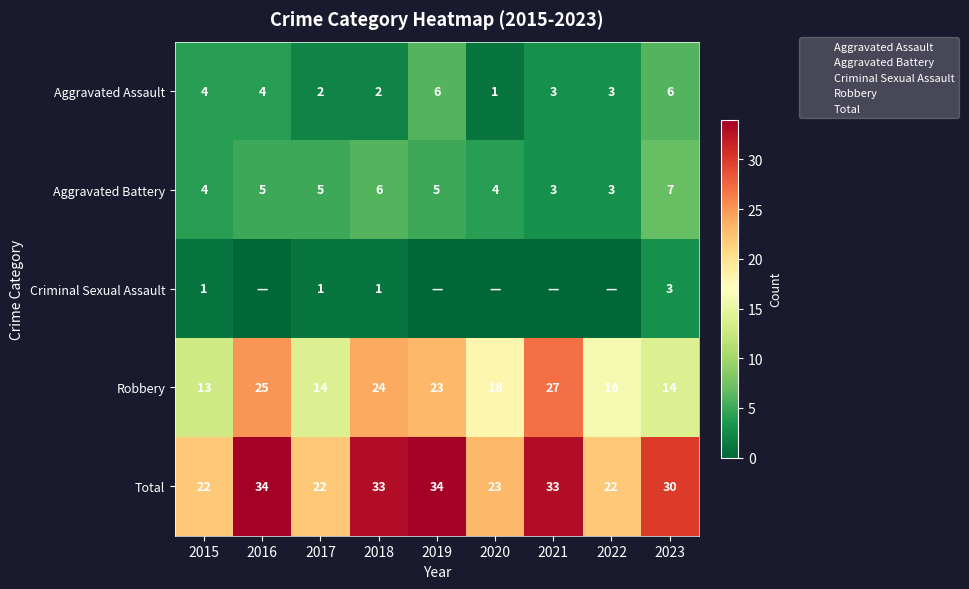

At which category does the chart reach its minimum across all series?

2016